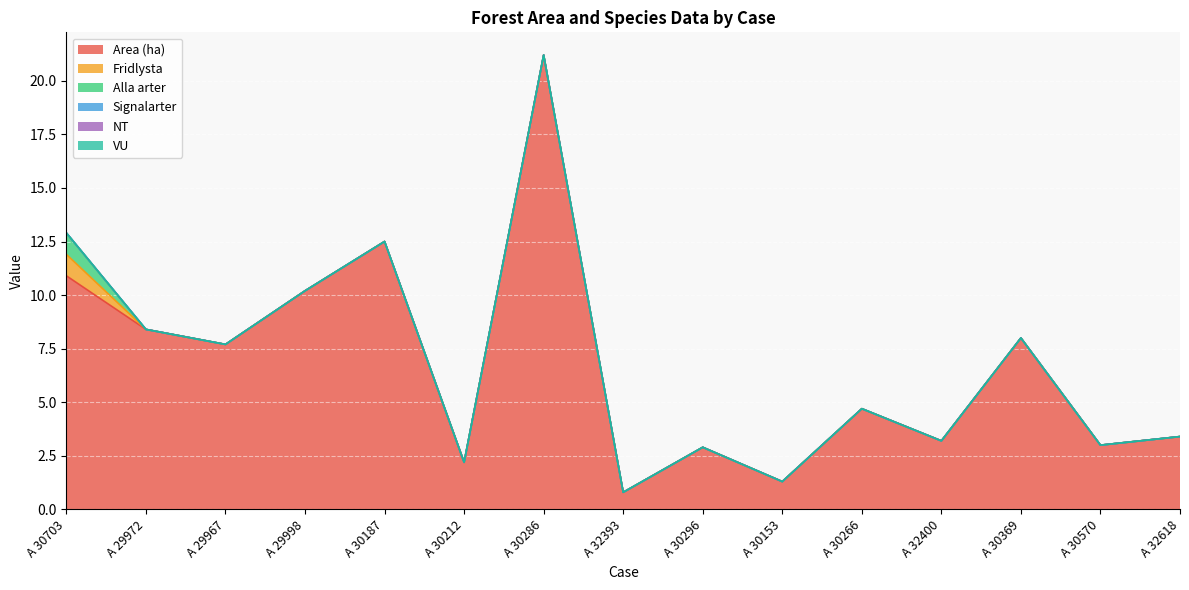

At which label is NT closest to 0?

A 30703